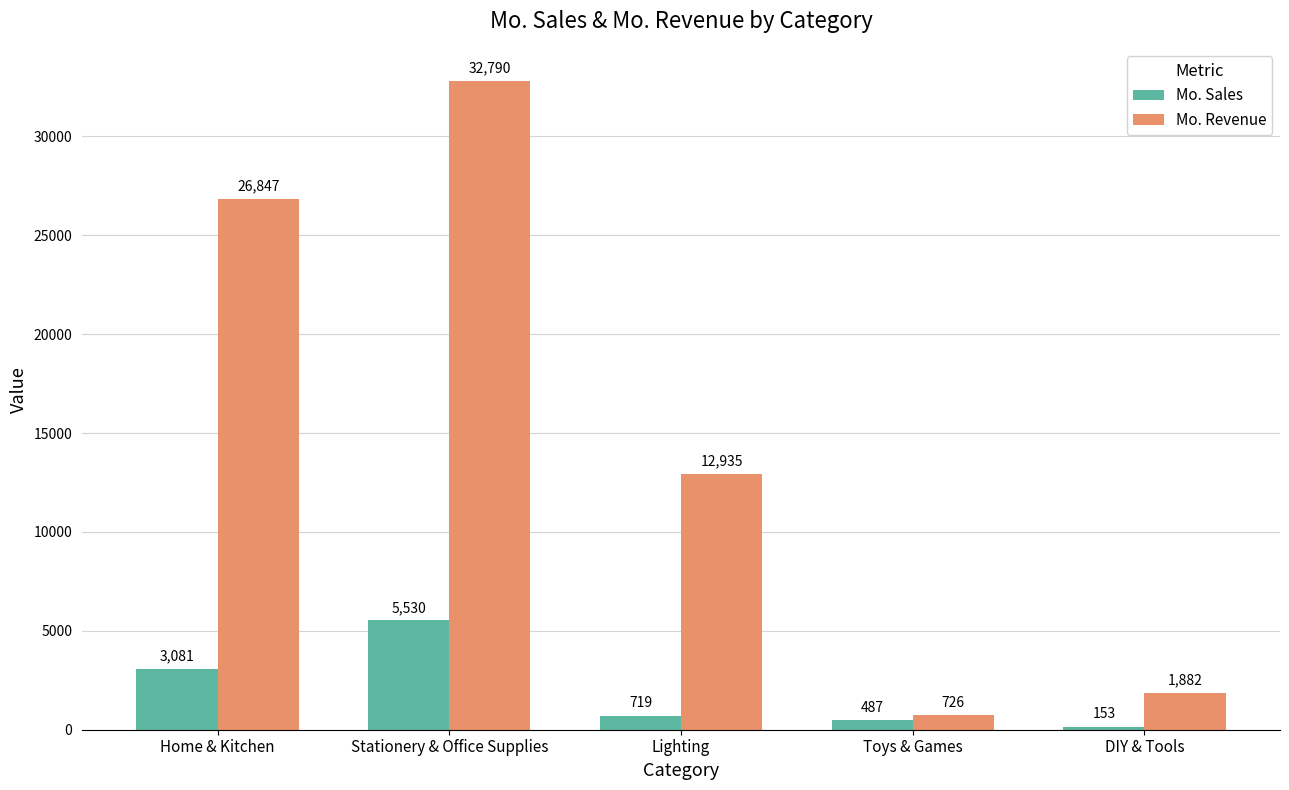

Which category has the highest value in the Mo. Sales series?

Stationery & Office Supplies